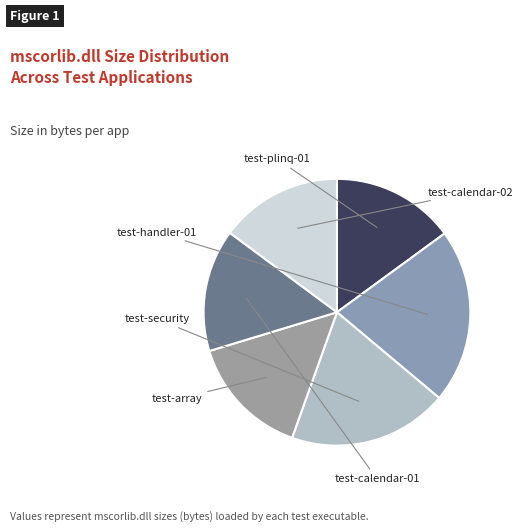

Which category has the smallest portion of the pie?

mscorlib/test-array.exe